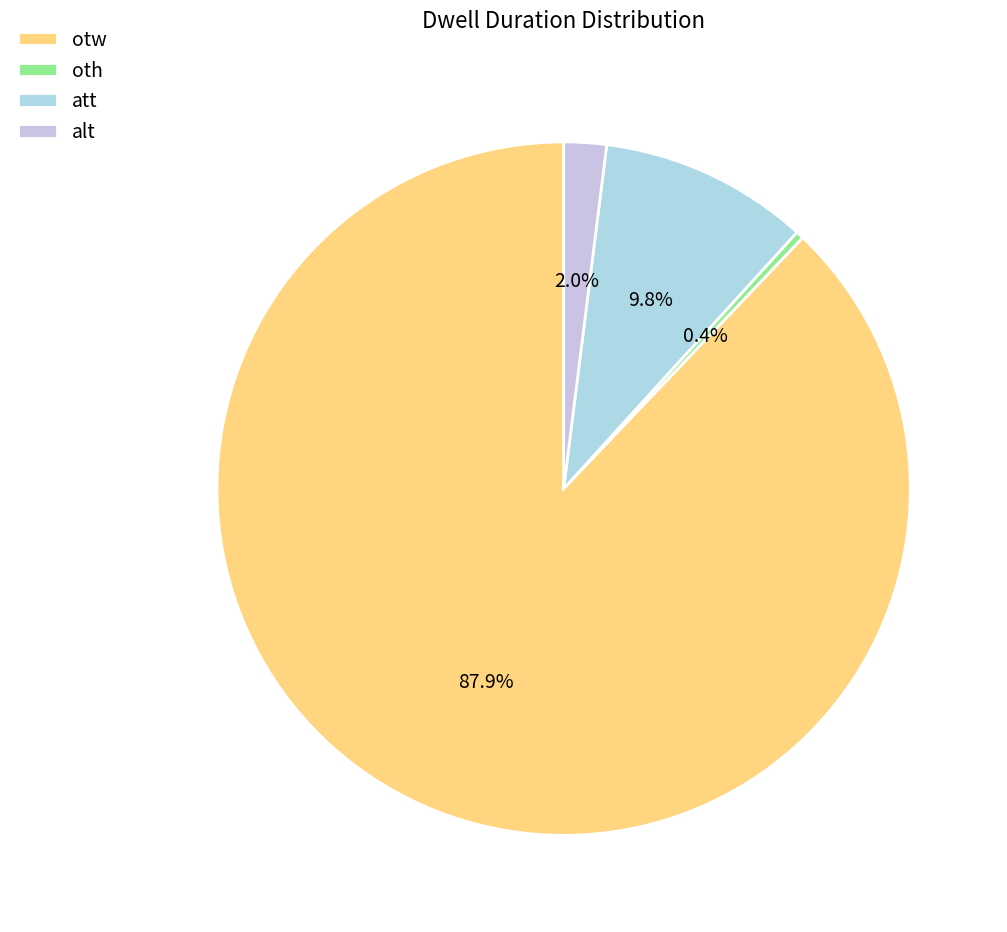

What percentage is the att slice, to the nearest percent?

10%